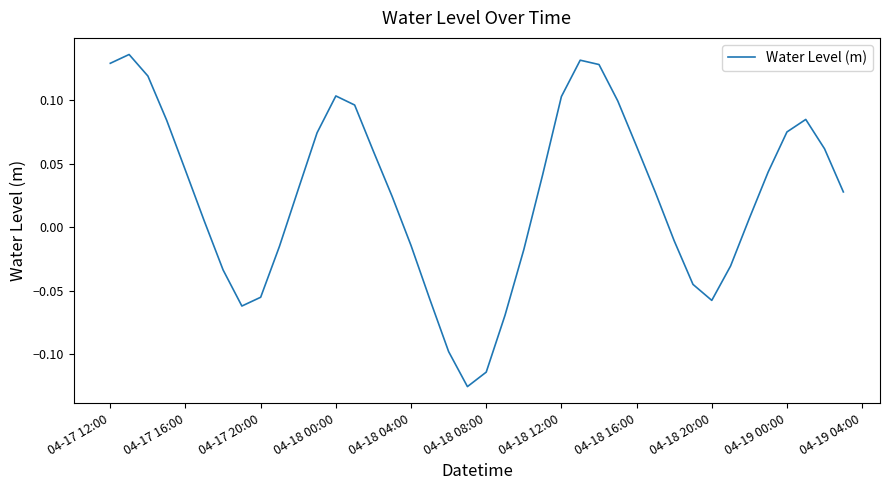

True or false: the data shows 0.2 at 04-17 12:00.

False